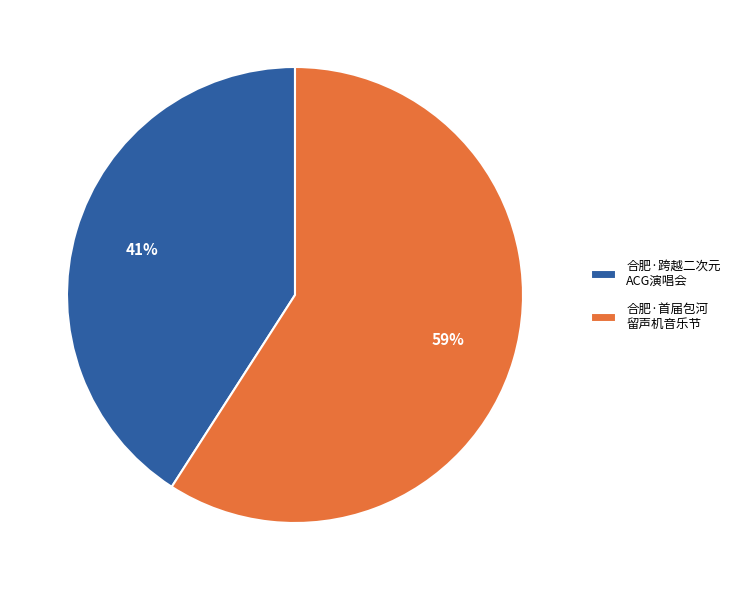

Is the sum of 合肥·首届包河 留声机音乐节 and 合肥·跨越二次元 ACG演唱会 greater than half?

Yes